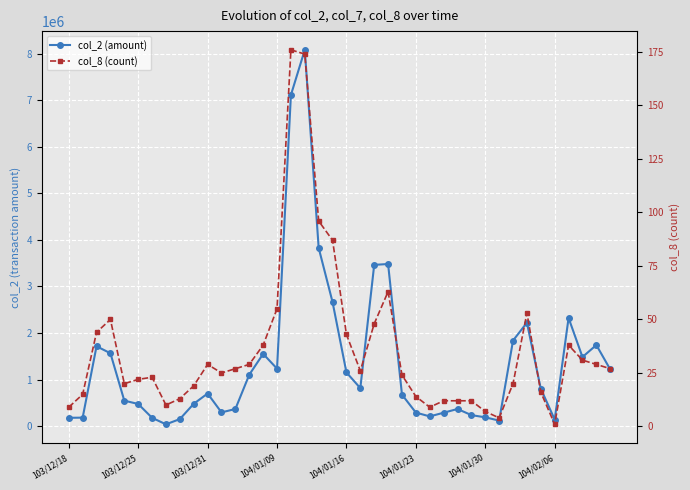

Rank the series by their average value, from lowest to highest.

col_8 (count), col_2 (amount)